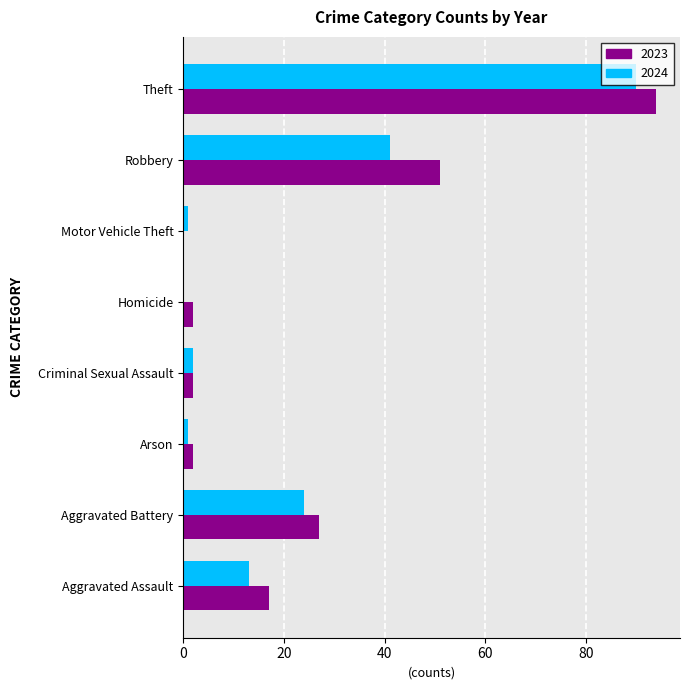

What is the maximum value for 2023?

94